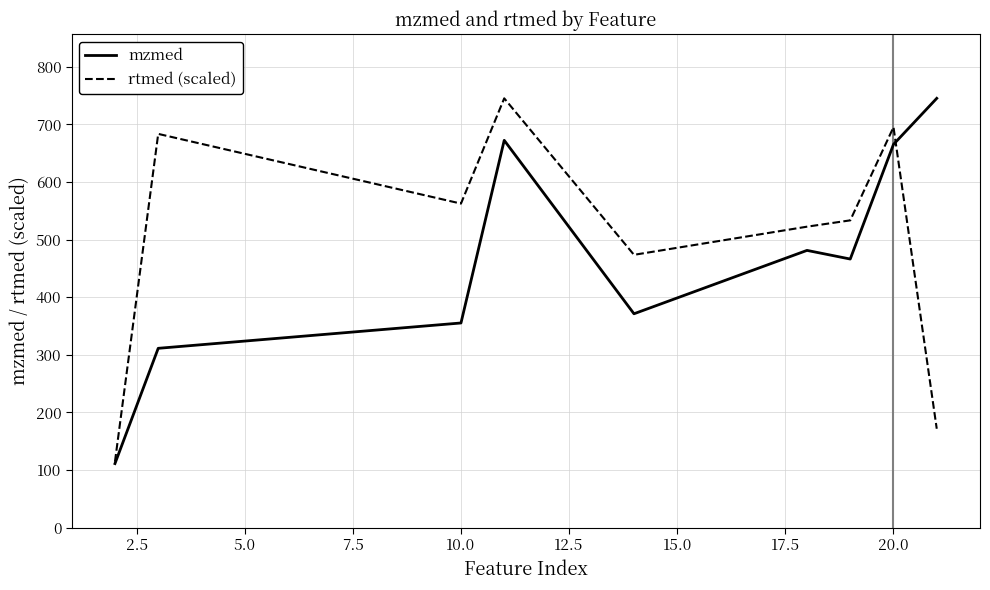

Reading right to left, list all the values displayed in this chart.

mzmed: 745.1	665.2	466.1	481.1	371.1	672.2	355.1	311.1	111.0
rtmed (scaled): 171.5	695.0	533.3	522.3	473.4	745.1	562.4	683.4	114.3